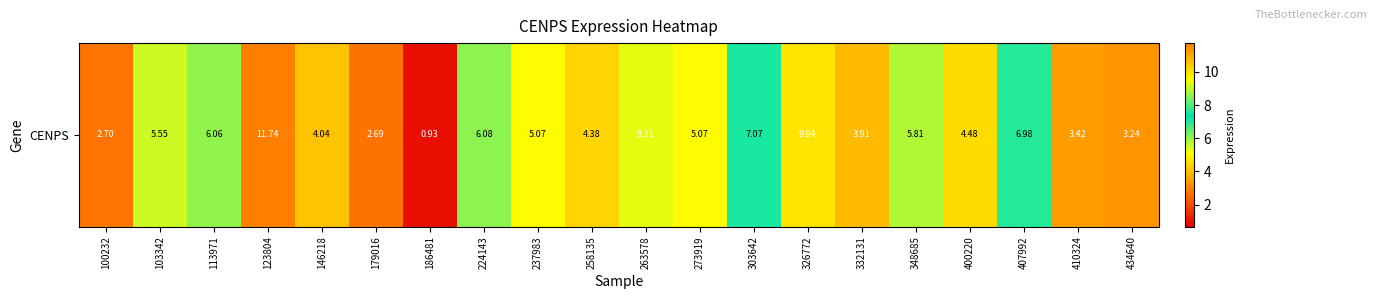

The chart shows a value of 2.7 at 179016. True or false?

True